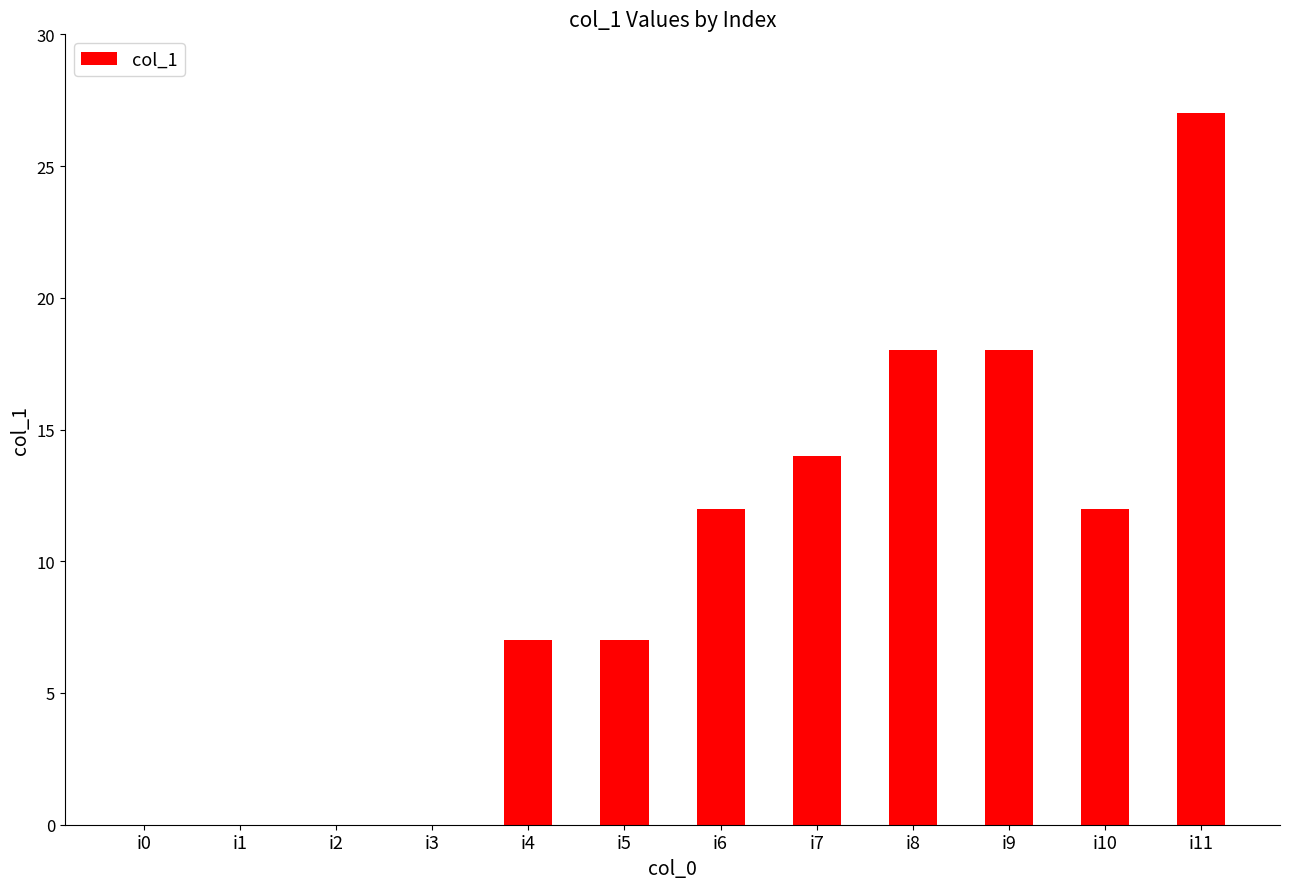

What is the maximum value shown in the chart?

27